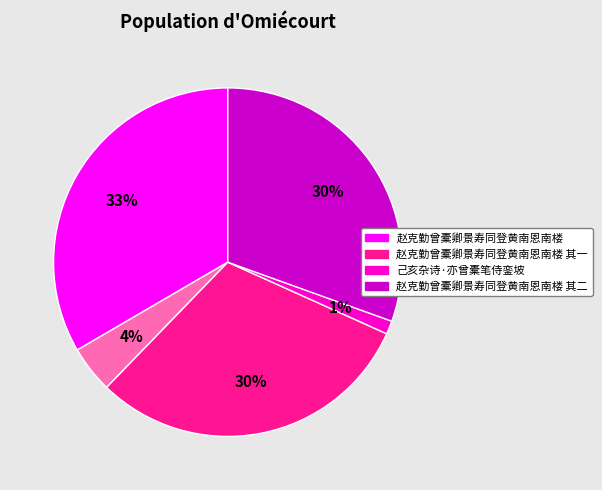

Does any single category account for the majority?

No